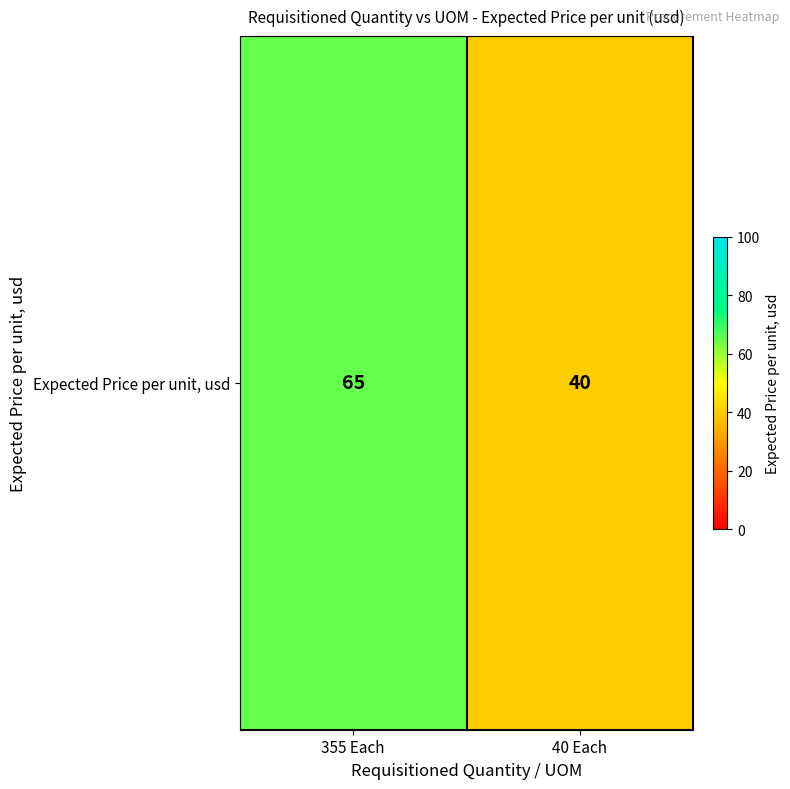

What is the ratio of the value at 355 Each to the value at 40 Each?

1.6